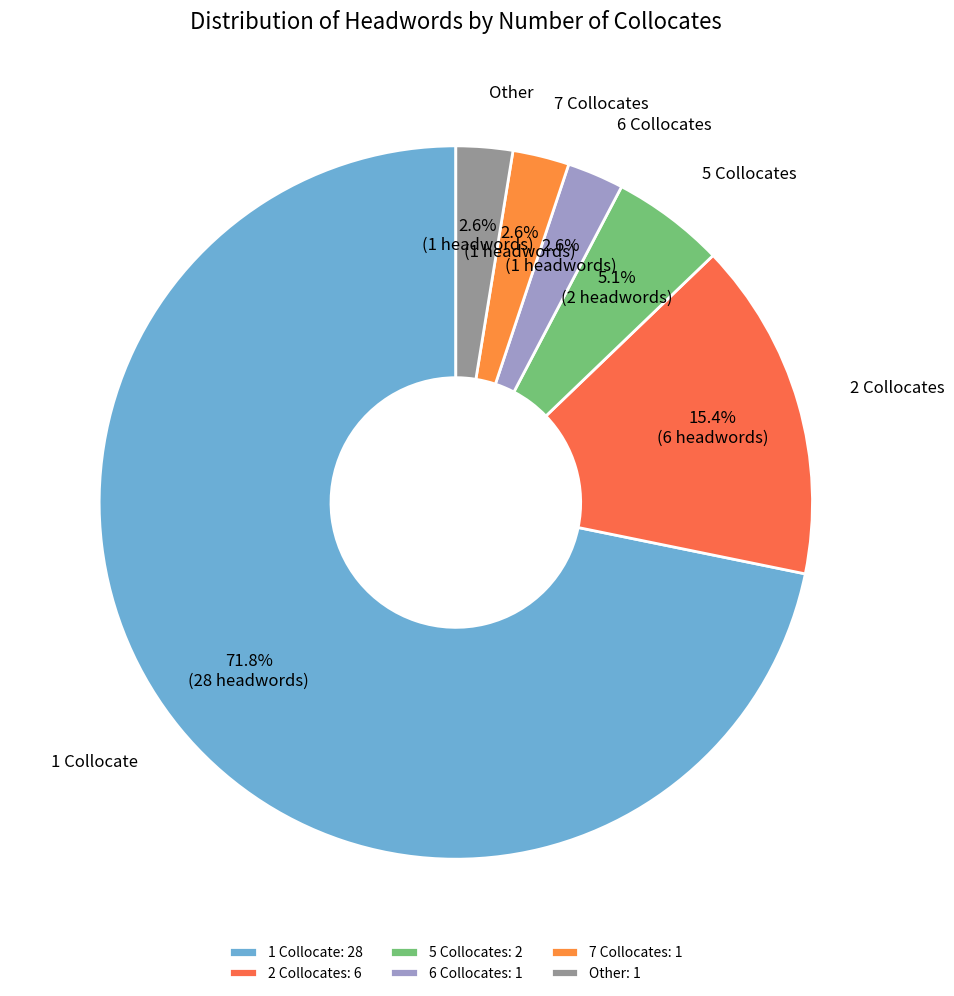

What percentage is the 5 Collocates slice, to the nearest percent?

5%